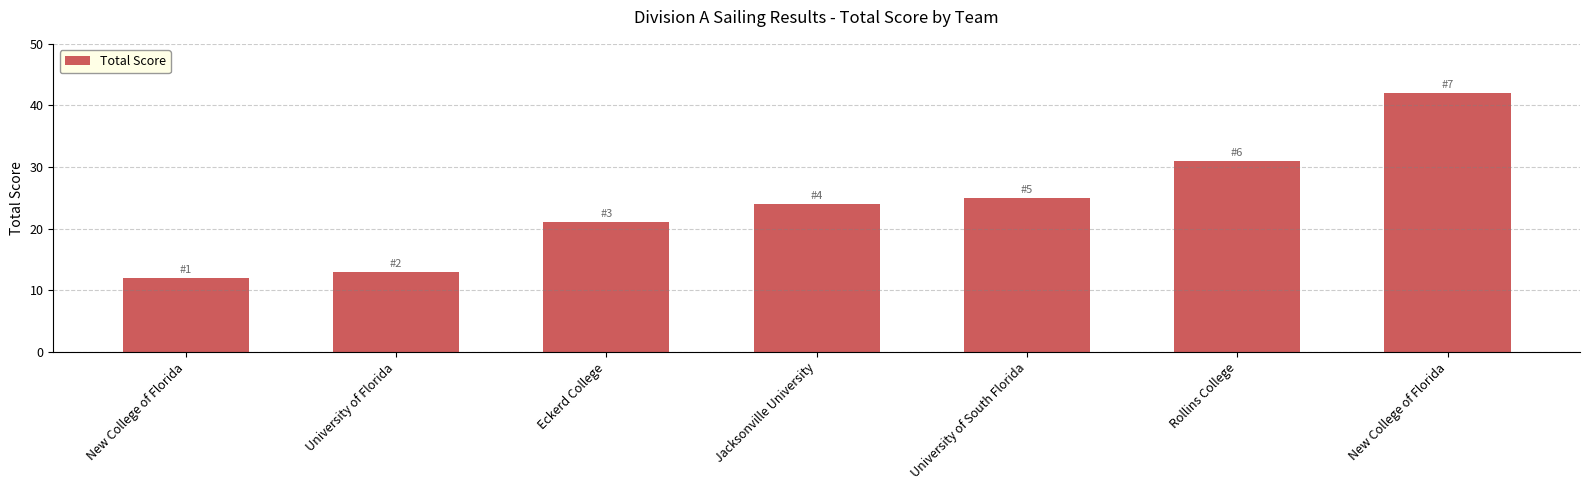

What is the label of the 3rd bar from the left?

Eckerd College